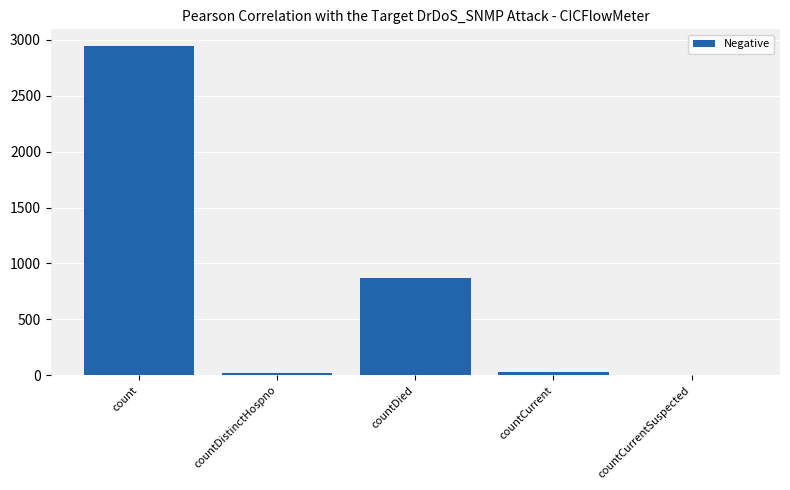

Reading right to left, list all the values displayed in this chart.

countCurrentSuspected=0	countCurrent=33	countDied=867	countDistinctHospno=18	count=2945